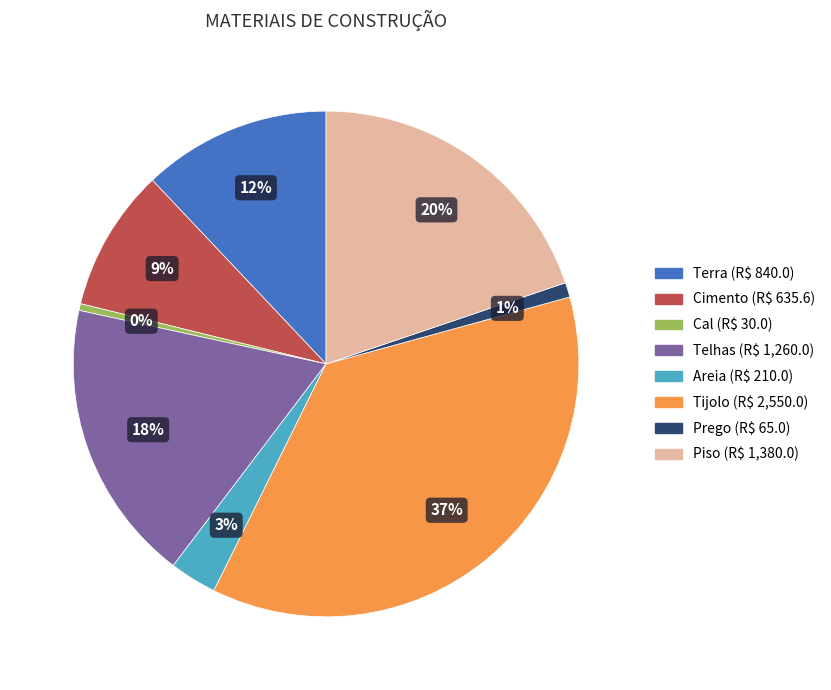

Count the number of slices in the pie.

8